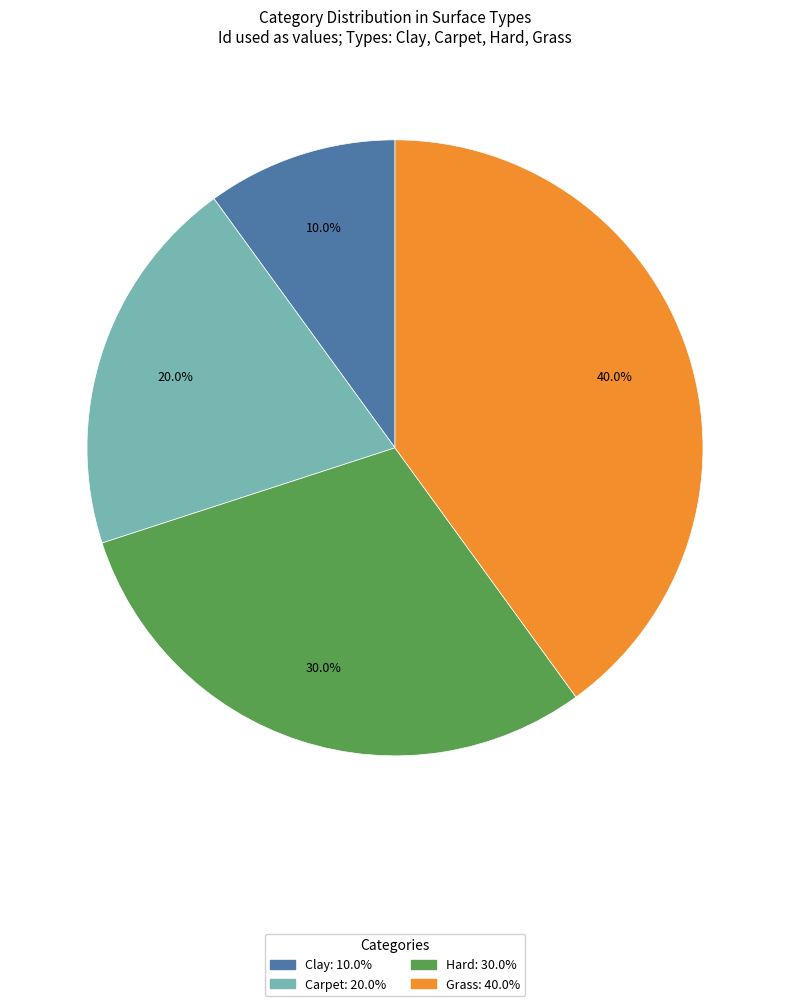

How many slices are in this pie chart?

4